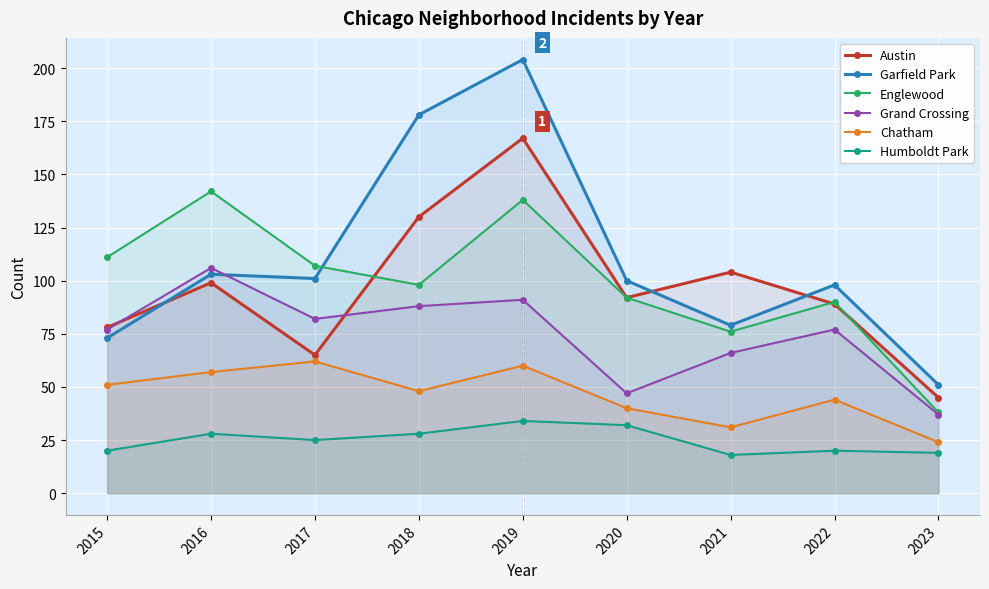

Which series has the largest range (max minus min)?

Garfield Park